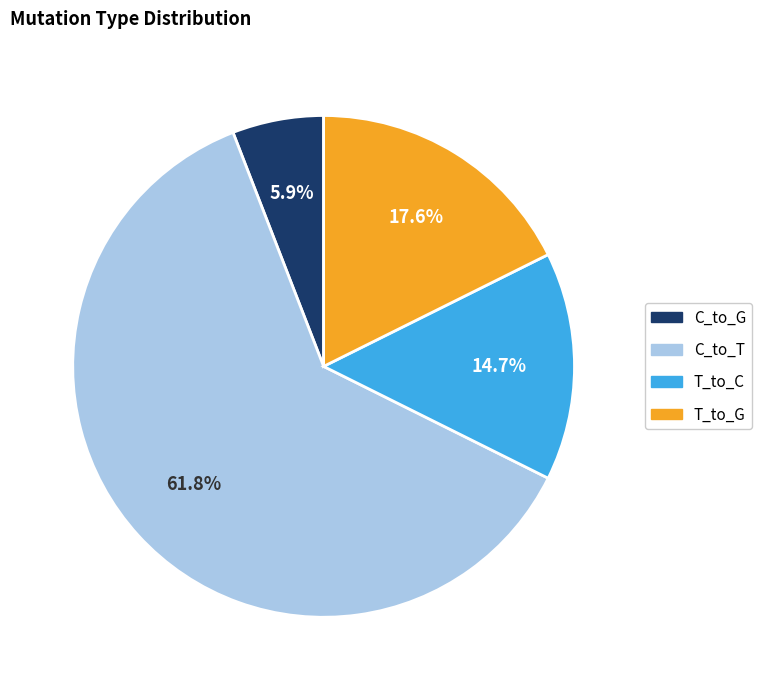

Does any single category account for the majority?

Yes